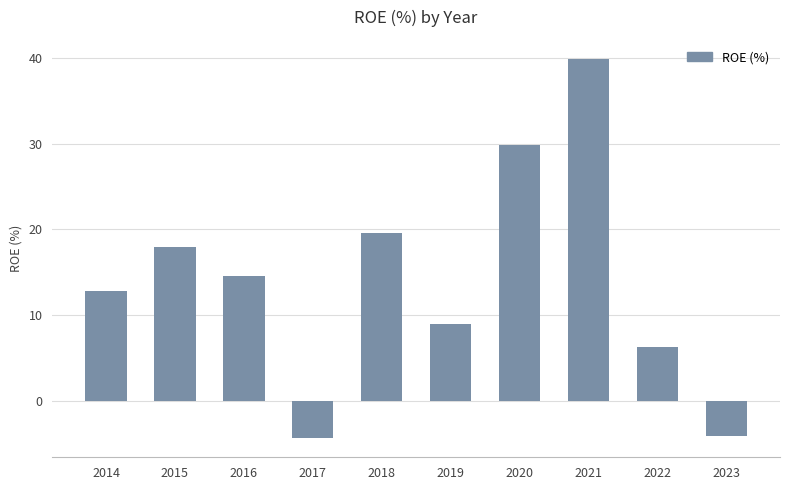

How many values are above zero?

8